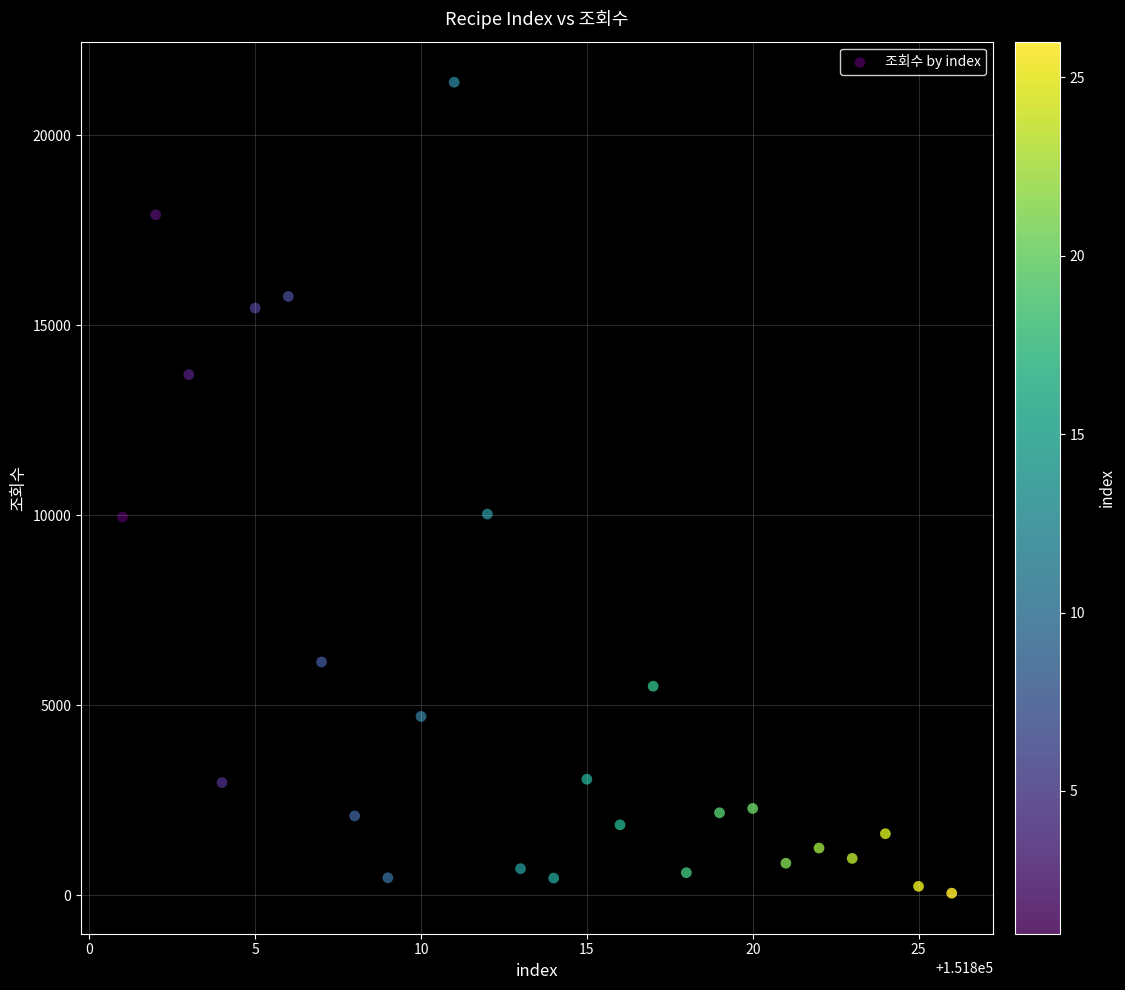

What is the range of Y values (max minus min)?

21345